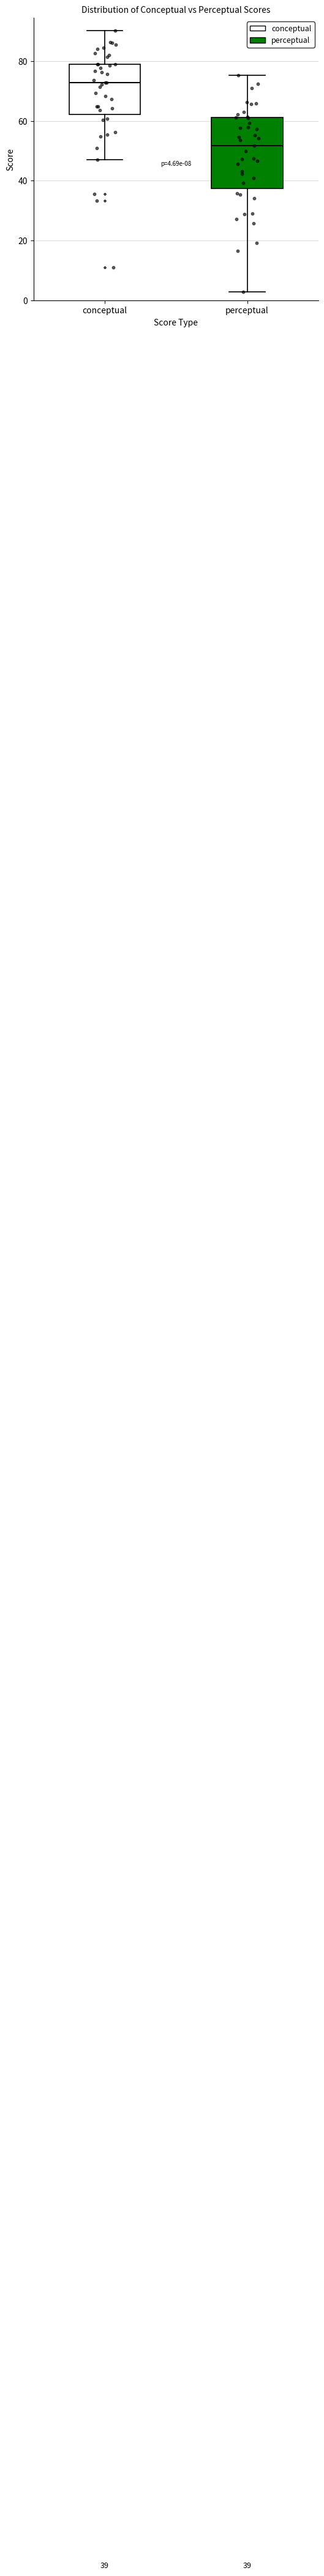

Which box has the lowest median line?

perceptual